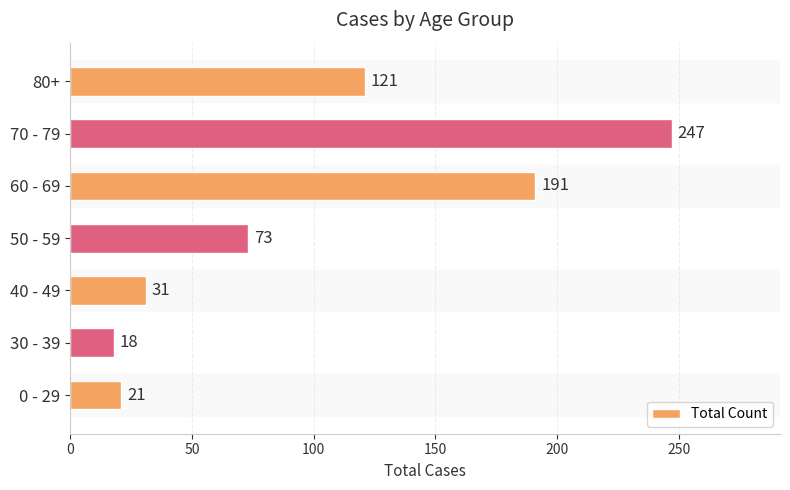

What value does the data have at 80+, to the nearest 50?

100